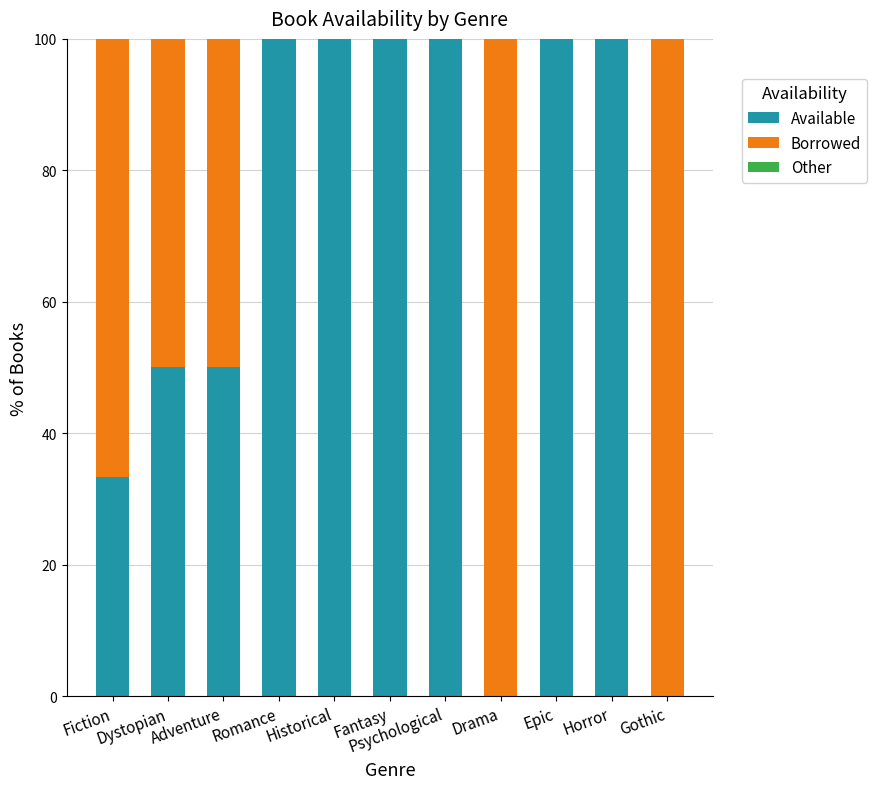

What is the sum of all Available values?

733.3